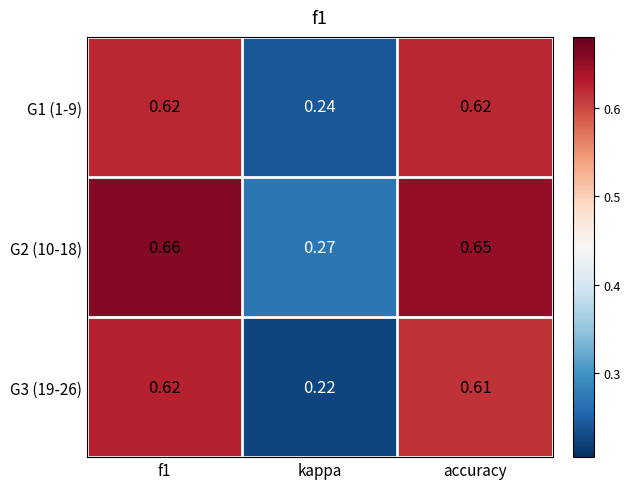

Which series changed the most between kappa and accuracy?

G3 (19-26)